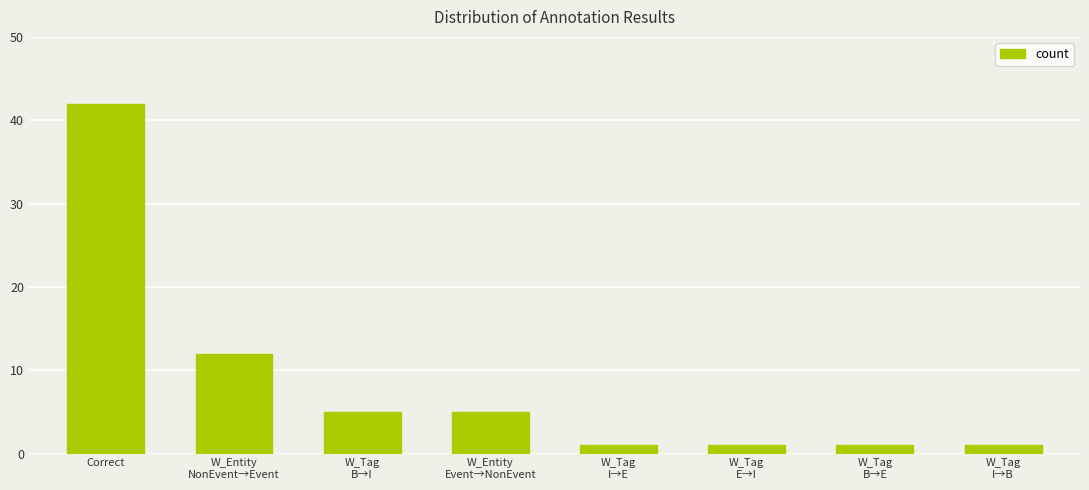

True or false: the data shows 42 at Correct.

True